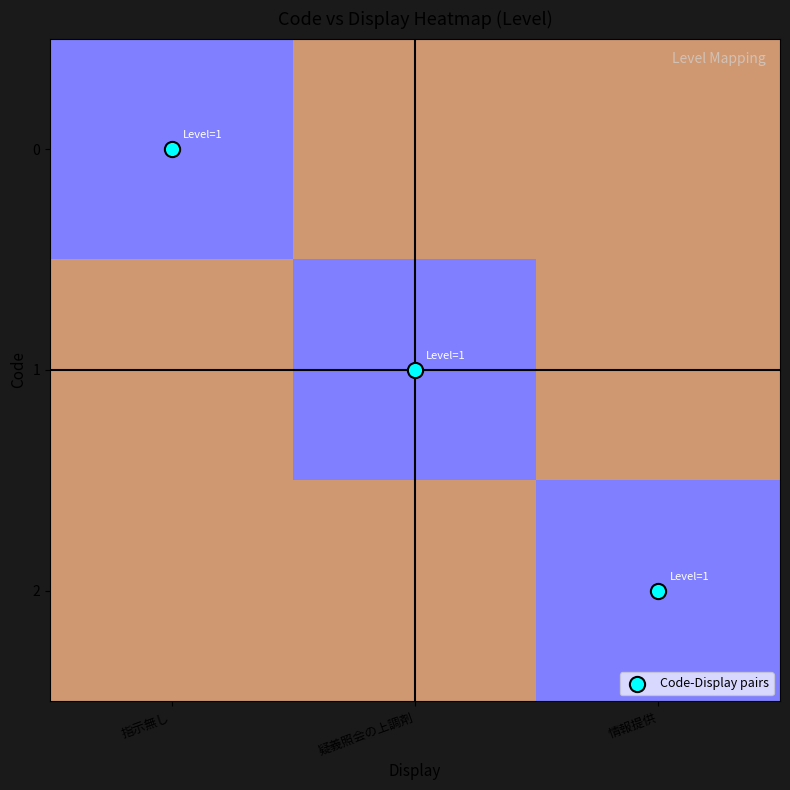

Which series changed the most between 指示無し and 情報提供?

Code-Display pairs